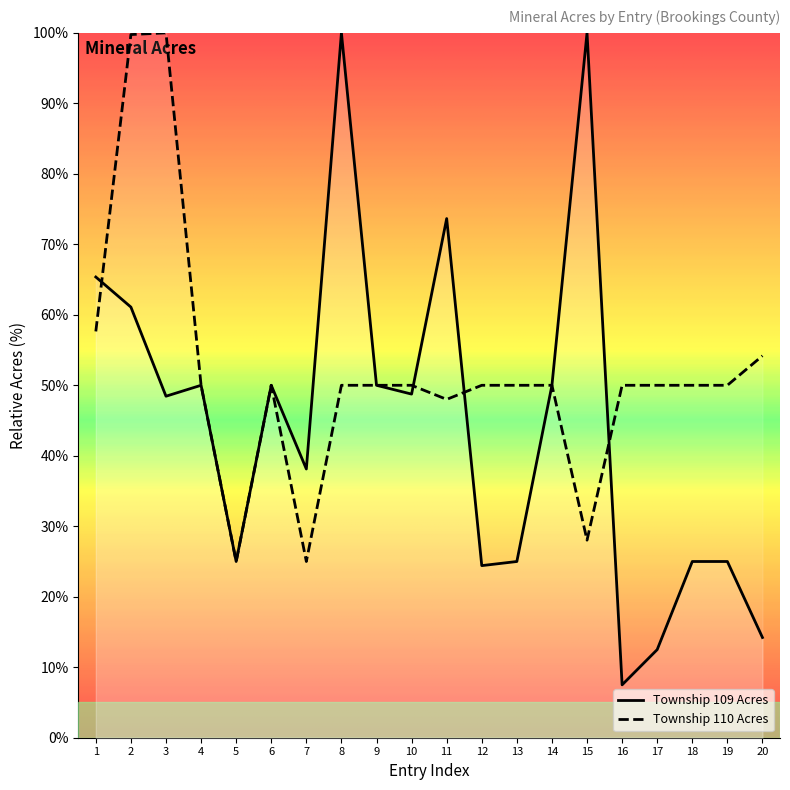

How many series are shown in this chart?

2